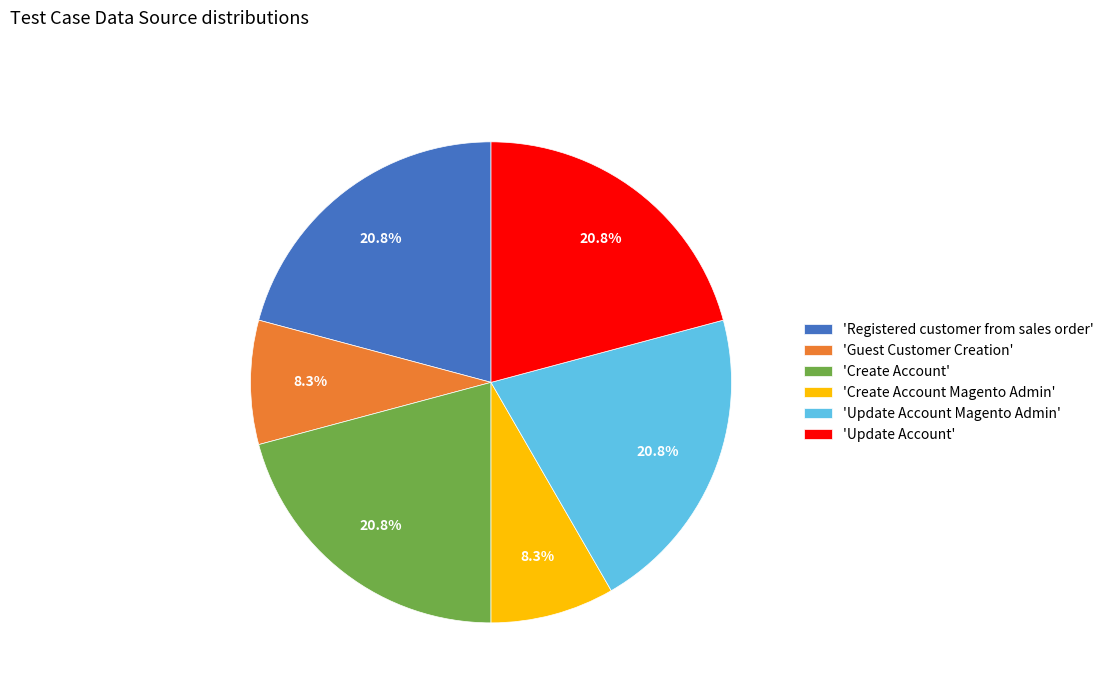

Is the sum of 'Update Account Magento Admin' and 'Create Account' greater than half?

No